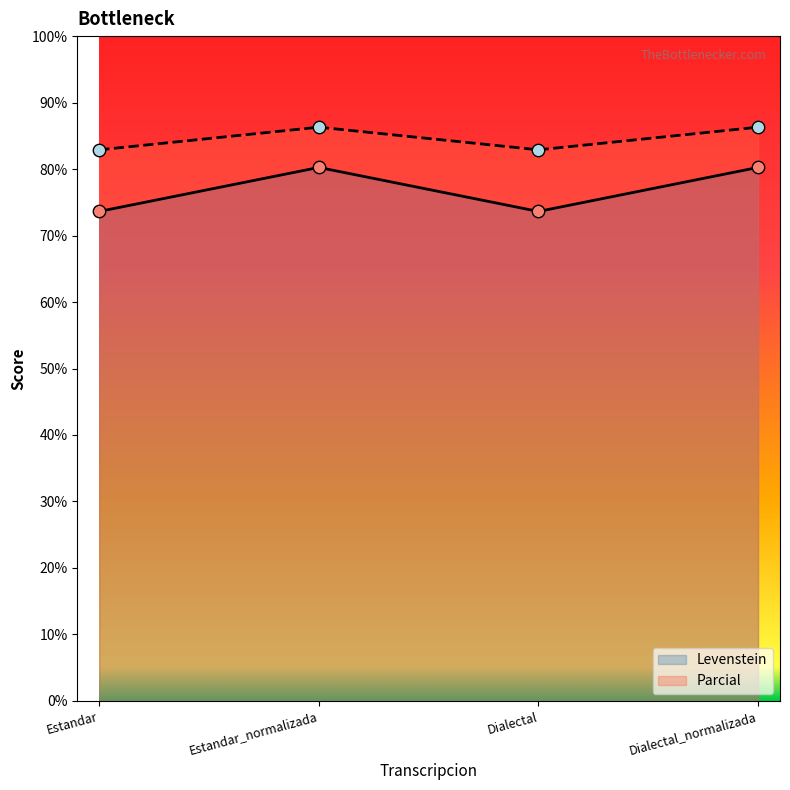

At how many categories does at least one series exceed 79?

4